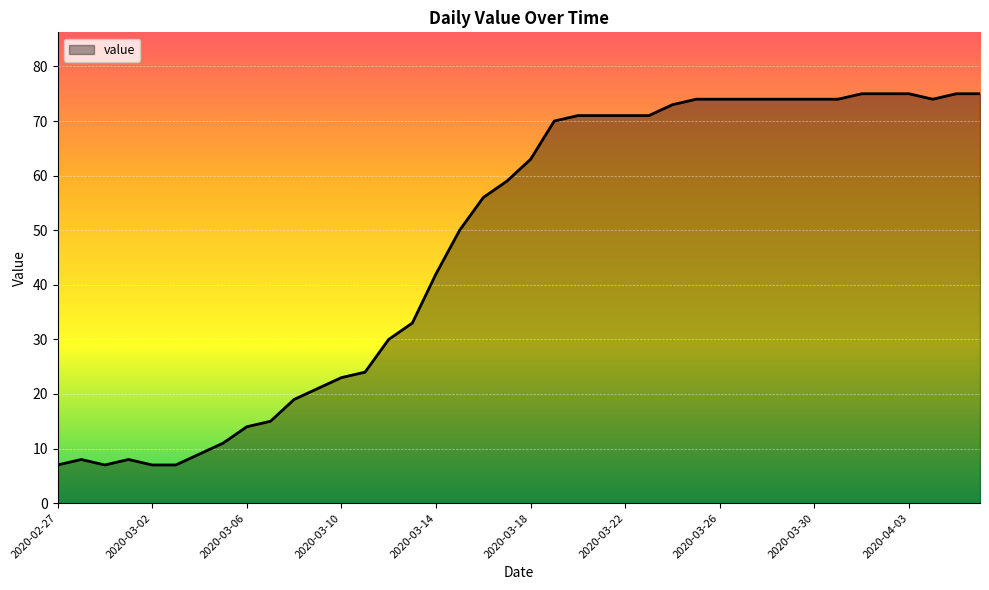

What is the difference between the maximum and minimum values?

68